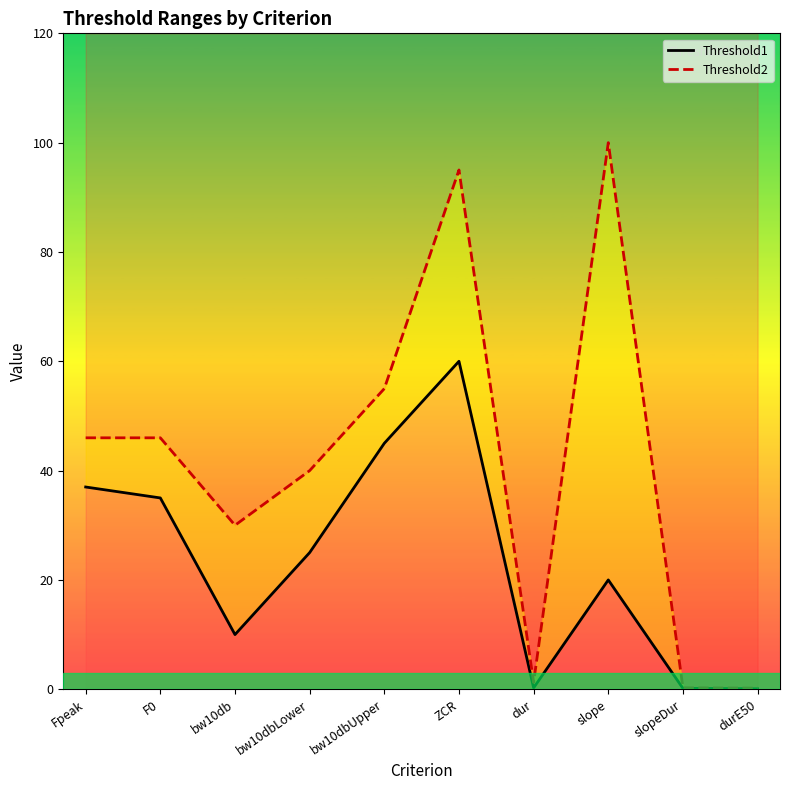

What is the sum of the Threshold2 values at dur and Fpeak?

47.2